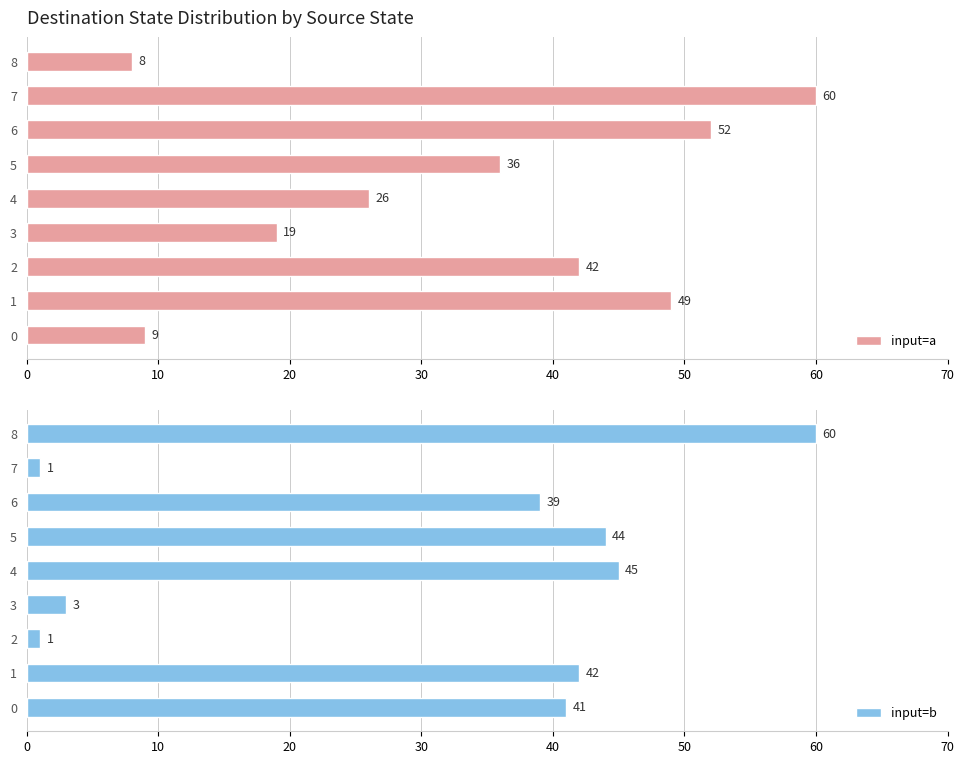

What is the difference between the maximum and second lowest values in the input=a series?

51